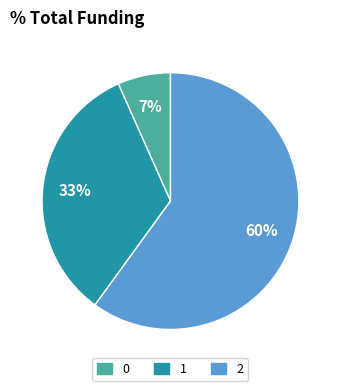

How many segments does this pie chart have?

3